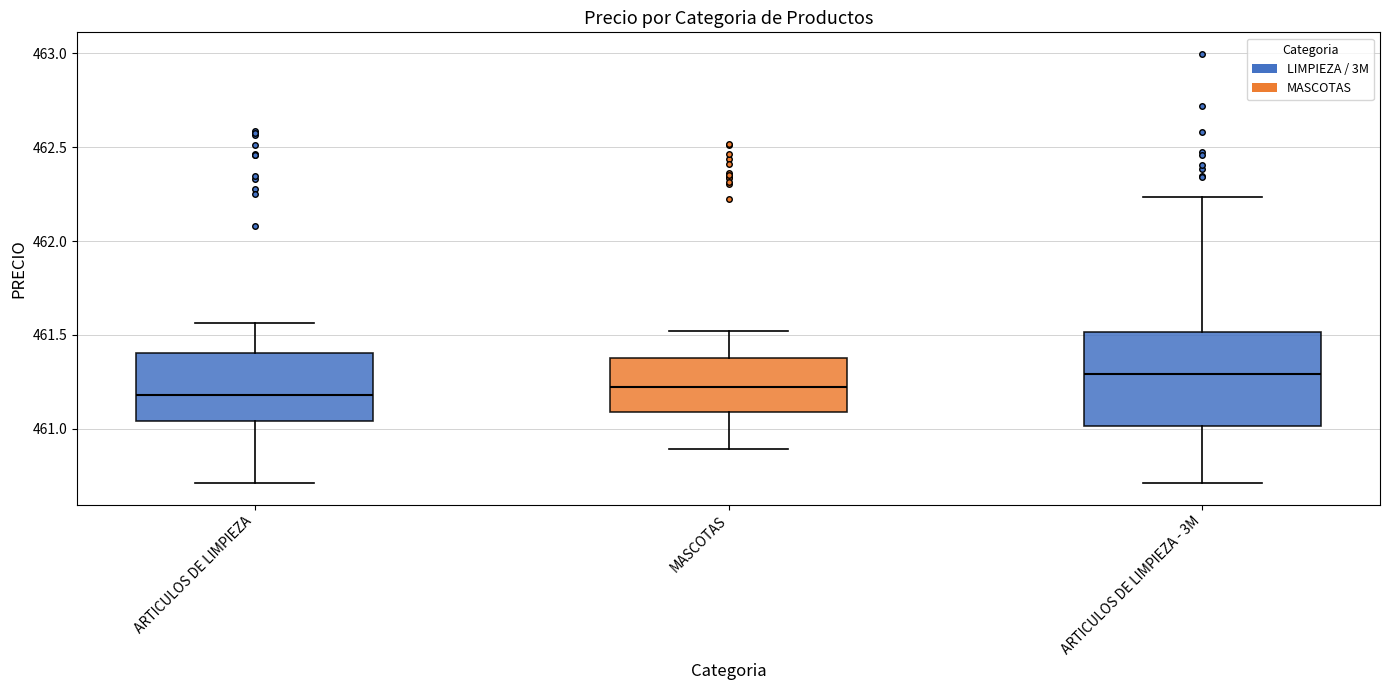

Where is the upper edge of the box for ARTICULOS DE LIMPIEZA - 3M on the y-axis? The values are not printed on the chart, so give them approximately, as read against the axis.

461.50